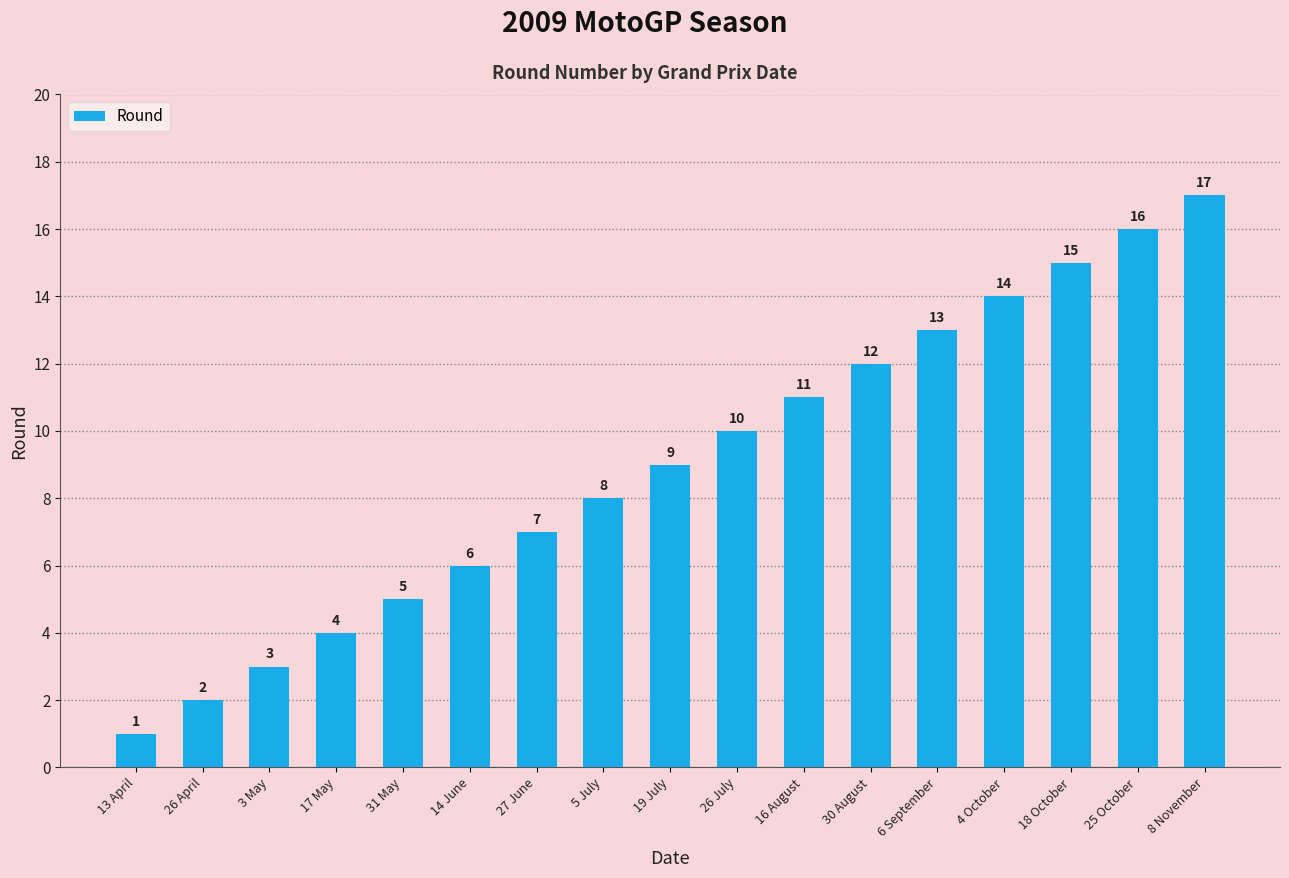

At which category does the chart reach its minimum across all series?

13 April